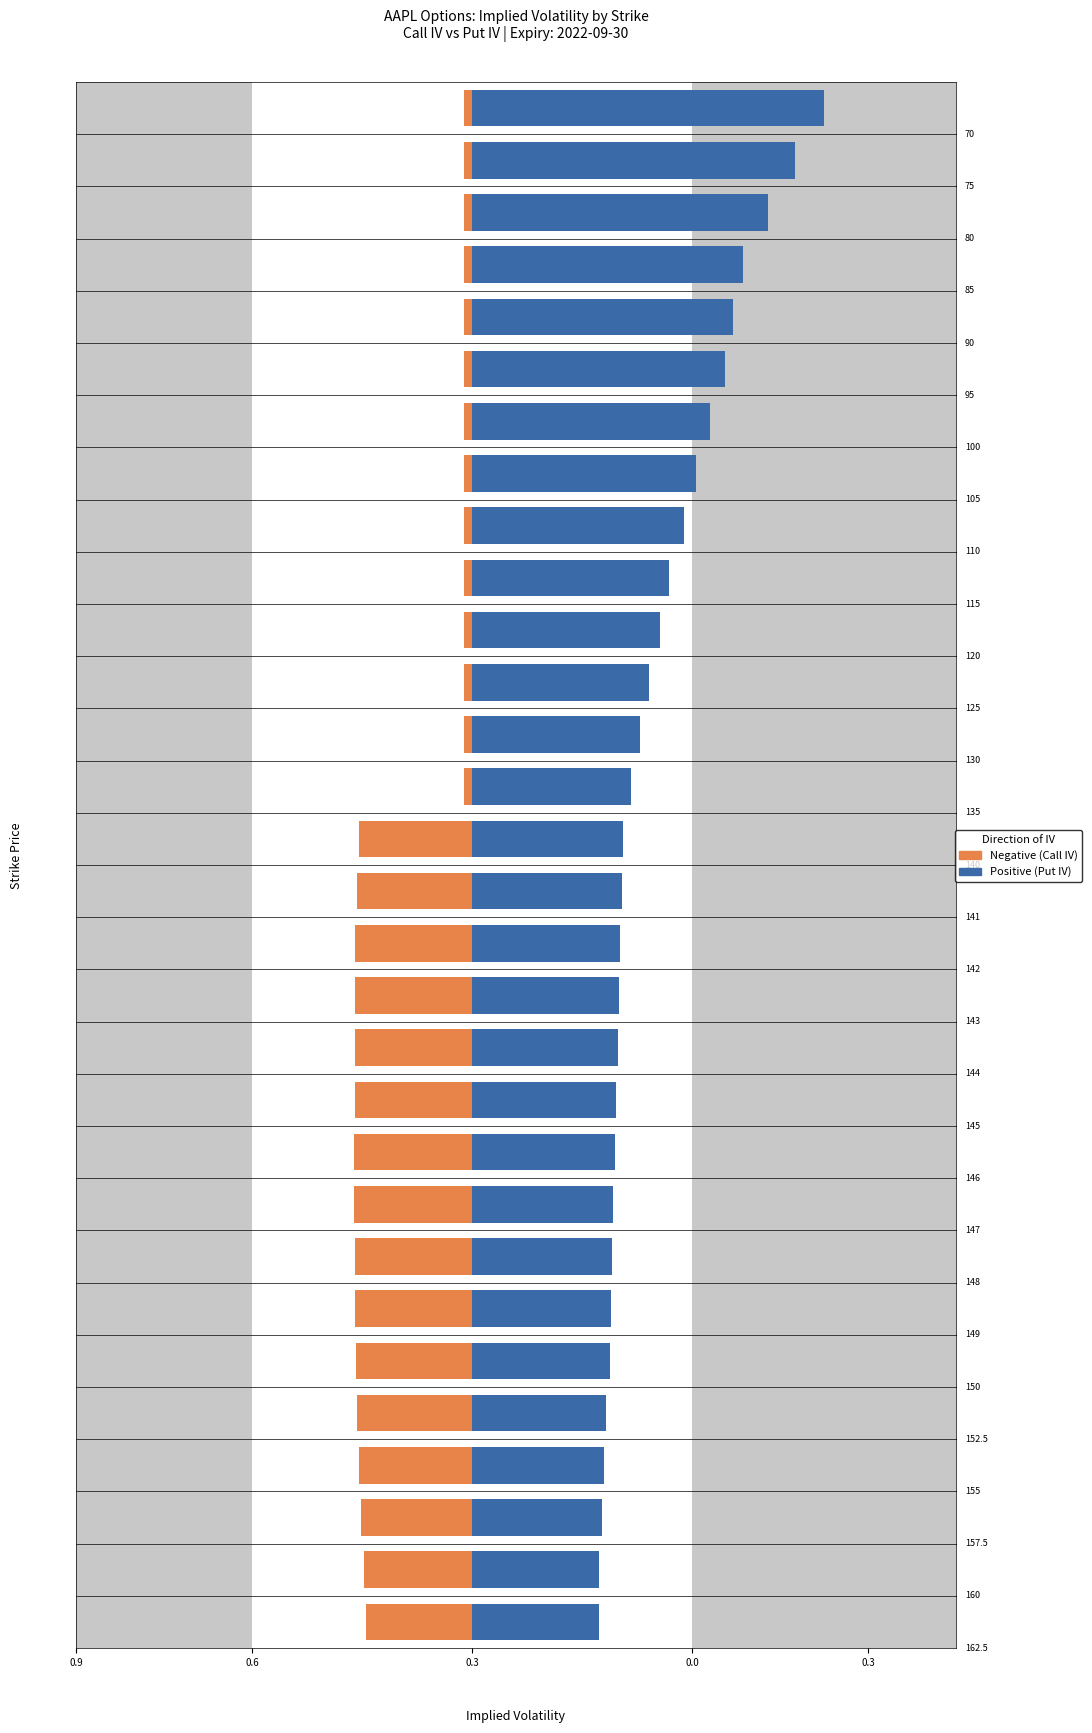

At which category does the chart reach its minimum across all series?

70